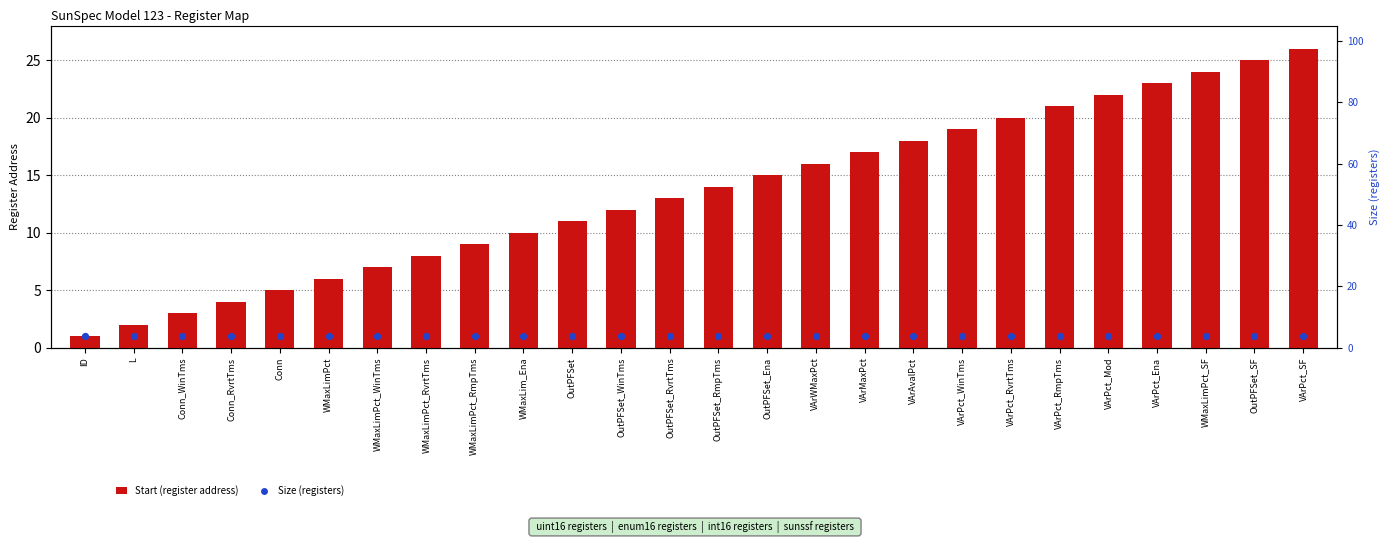

Which series has the largest total across all categories?

Start (register address)